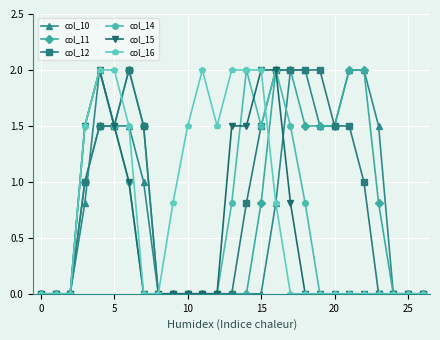

Does the chart display data point markers on the line(s)?

Yes